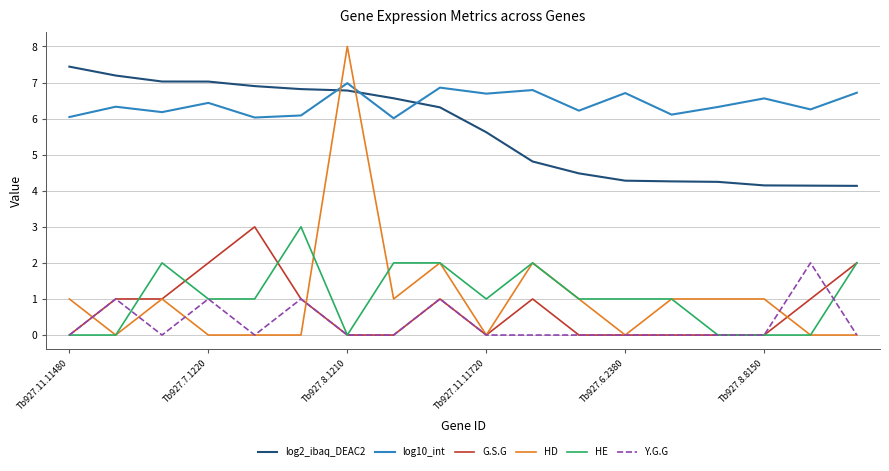

True or false: HE has more than 1 points higher than both neighbors.

True